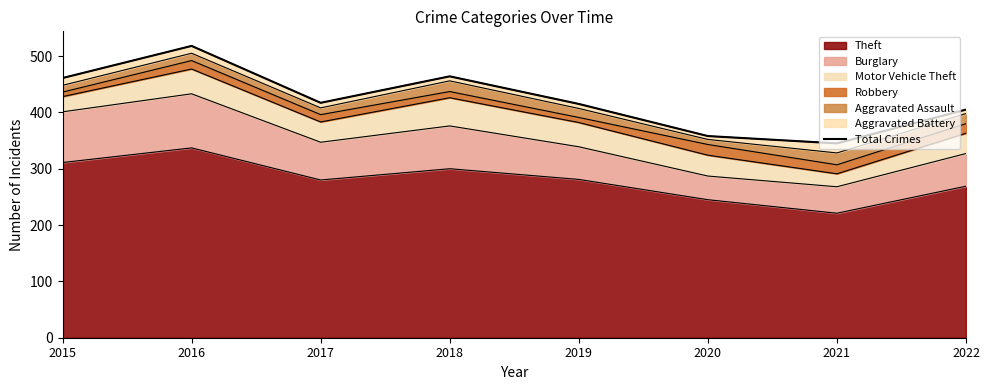

What is the difference between the maximum and minimum values?

173